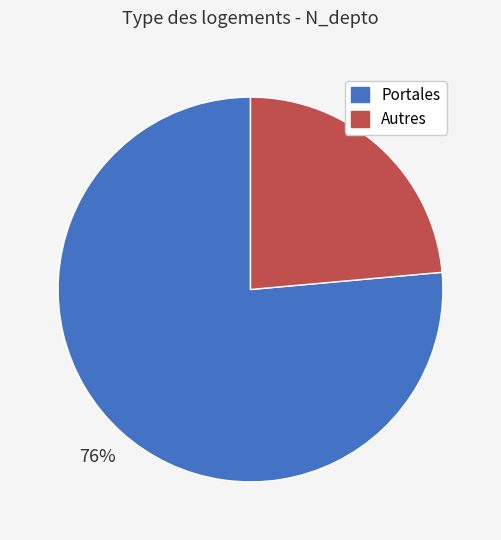

Does any single category account for the majority?

Yes